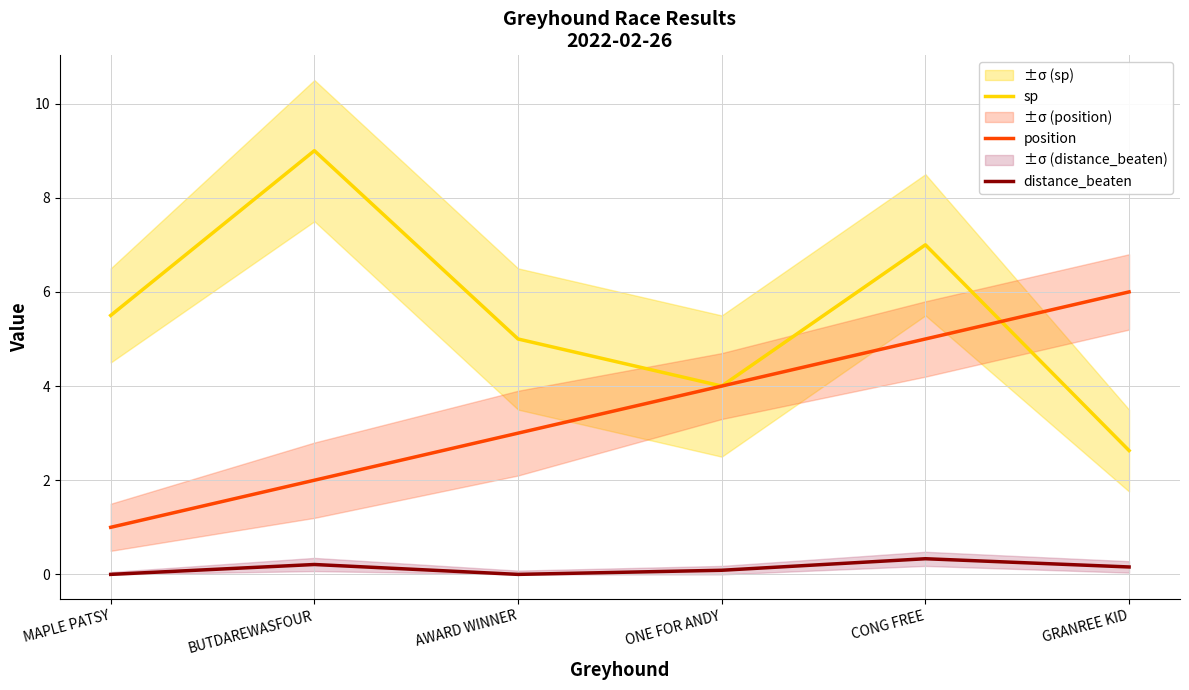

Where is the first local minimum for distance_beaten?

AWARD WINNER